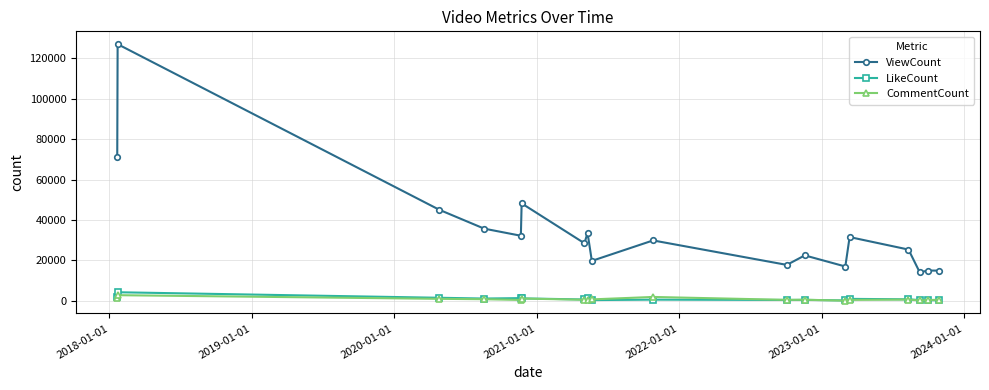

True or false: LikeCount and ViewCount cross at least once.

False